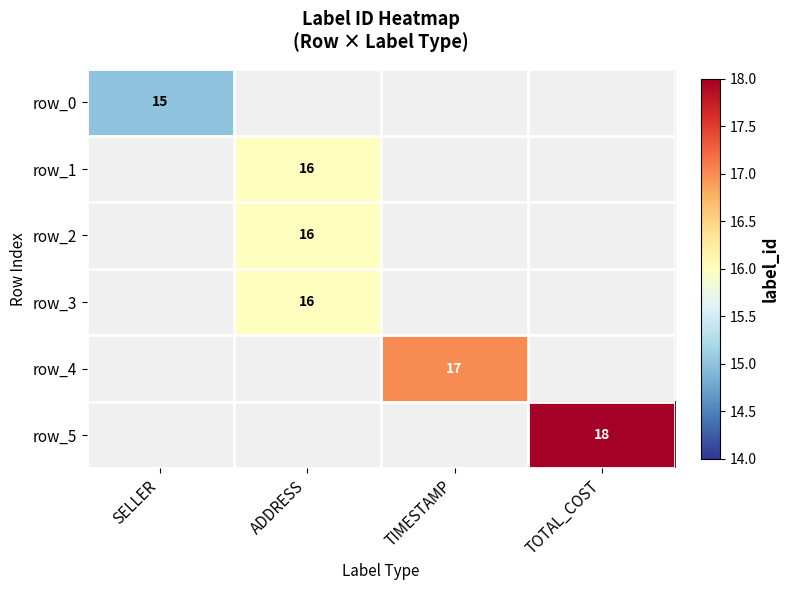

What is the smallest value displayed?

15.0